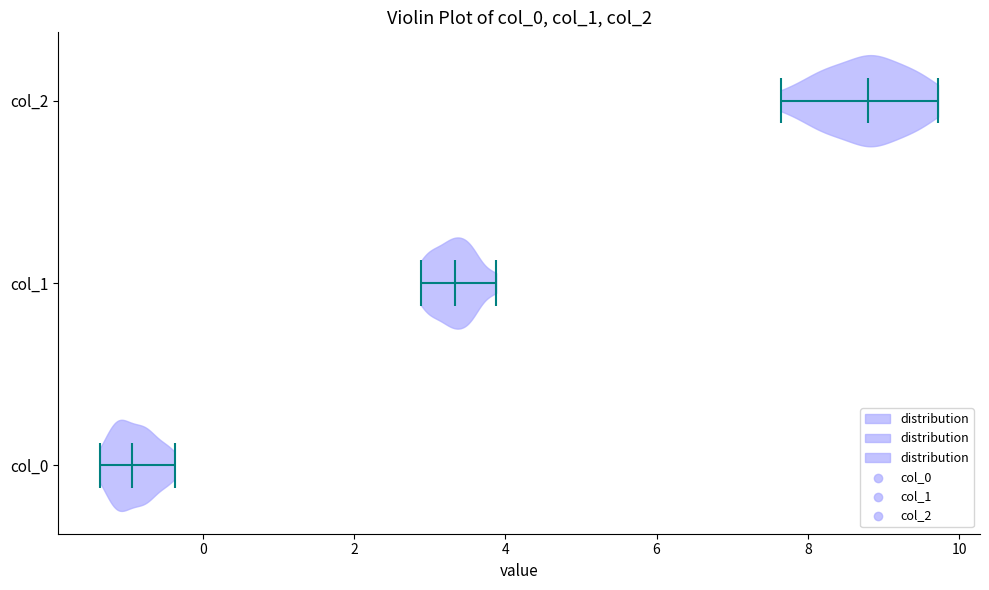

Reading bottom to top, read every violin against the x-axis: where its median line is, and the lowest and highest points it reaches. The values are not printed on the chart, so give them approximately, as read against the axis.

col_0: median line -1.0, lowest point -1.4, highest point -0.4
col_1: median line 3.4, lowest point 2.8, highest point 3.8
col_2: median line 8.8, lowest point 7.6, highest point 9.8